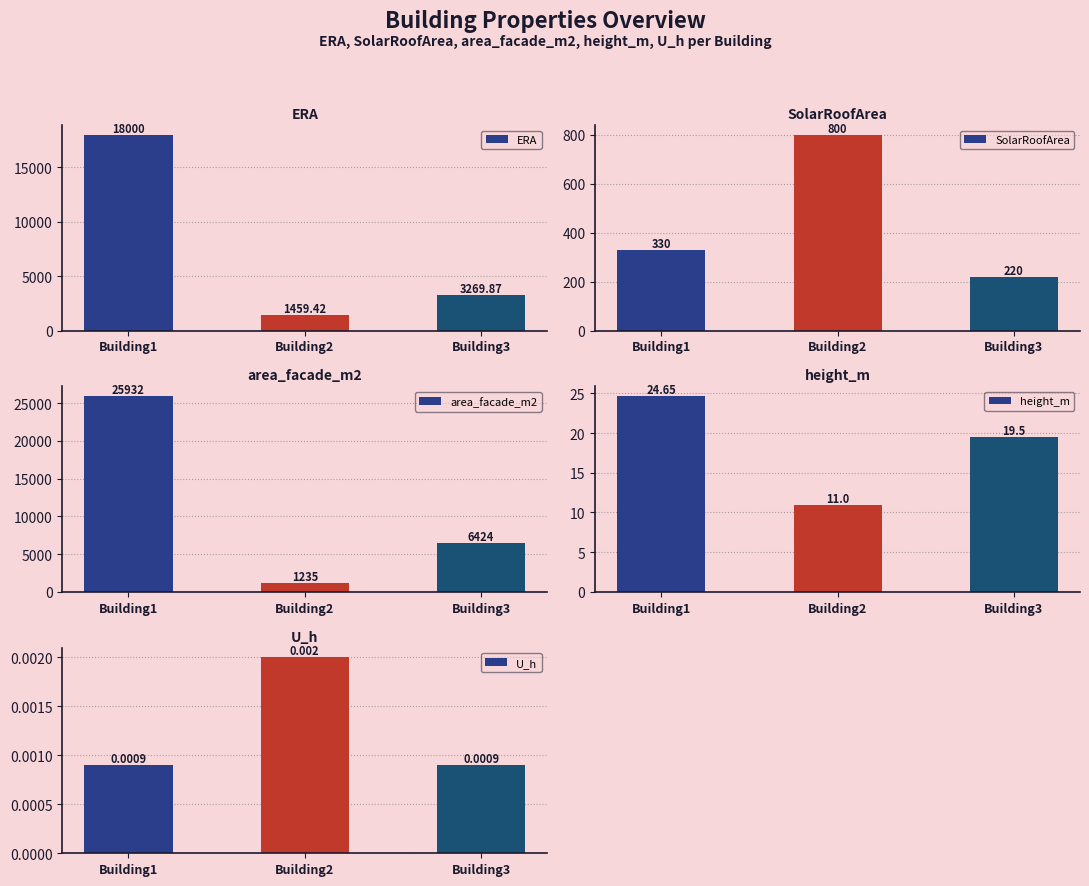

The SolarRoofArea series shows 220.0 at Building3. True or false?

True